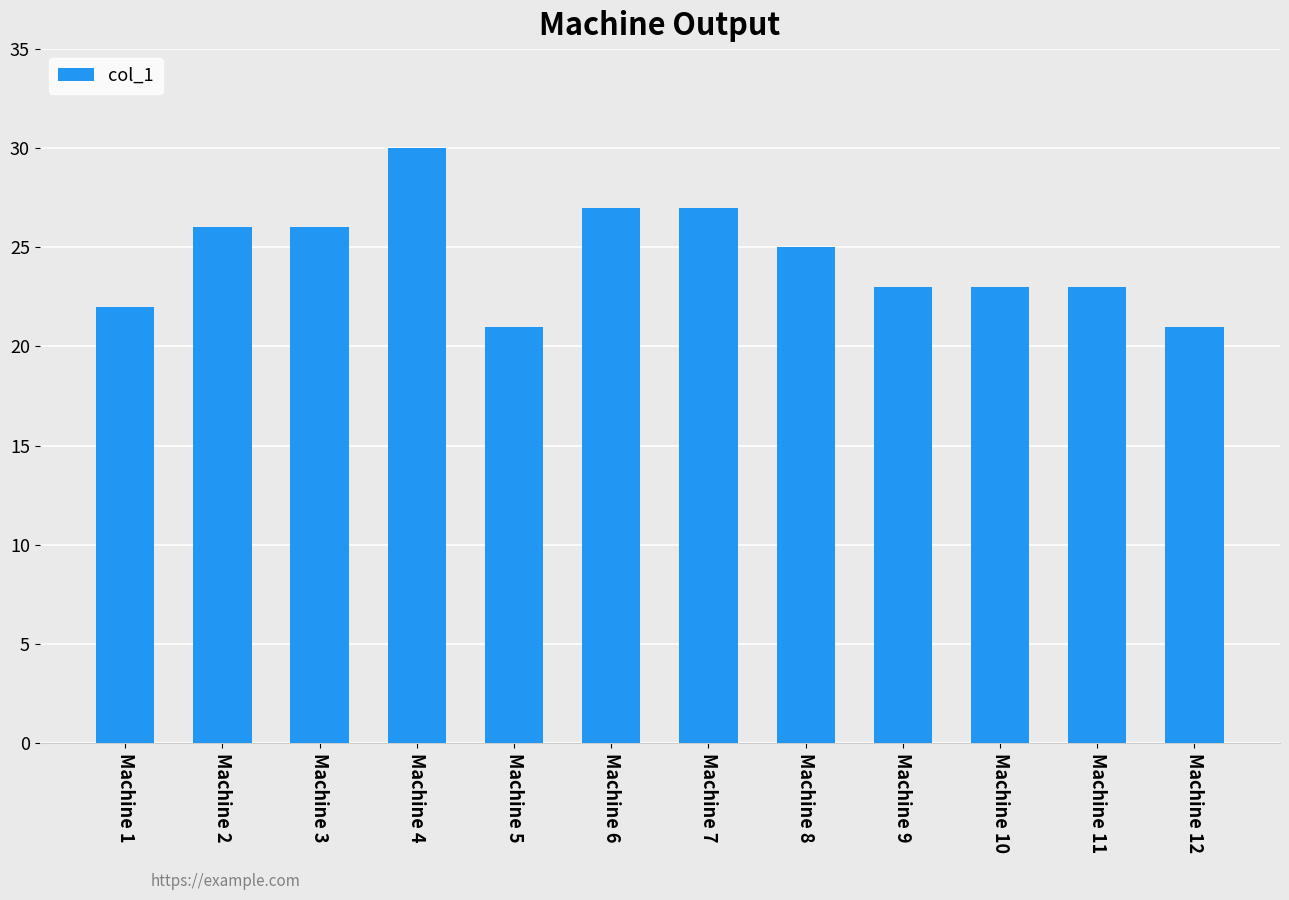

At which label does the data first exceed 25?

Machine 2